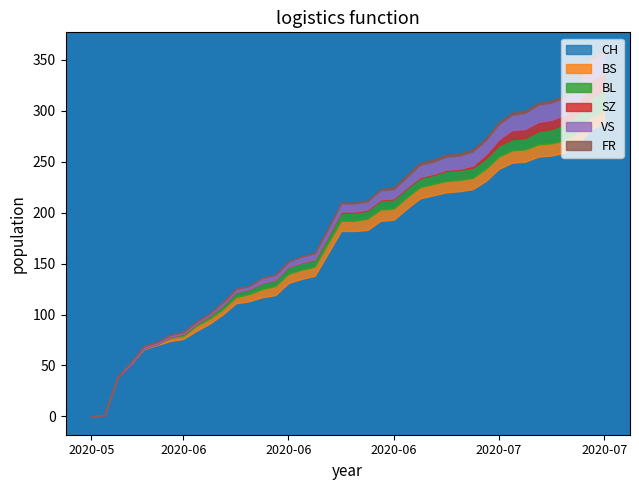

Which series has the largest total across all categories?

CH